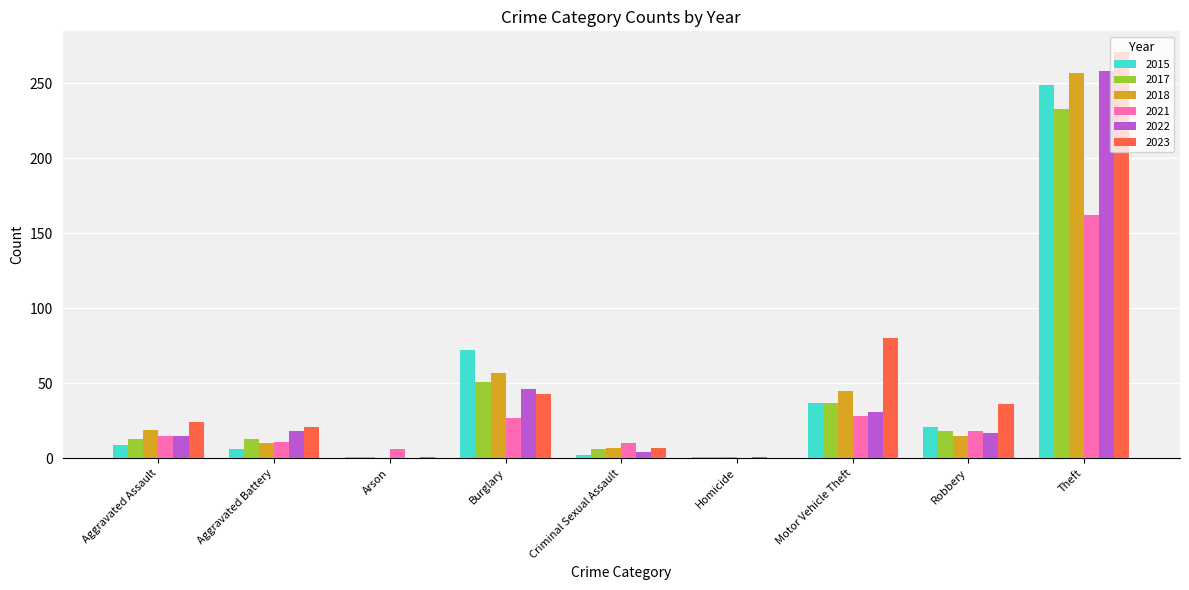

What is the maximum value shown in the chart?

271